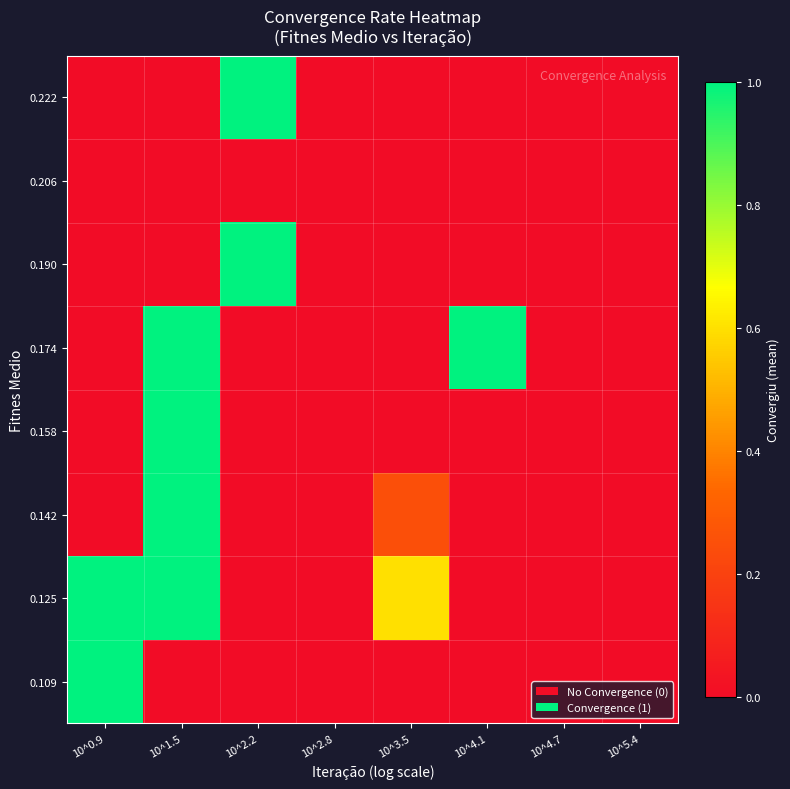

Reading left to right, what are all the values shown in this chart?

0.109: 10^0.9=1.0	10^1.5=0.0	10^2.2=0.0	10^2.8=0.0	10^3.5=0.0	10^4.1=0.0	10^4.7=0.0	10^5.4=0.0
0.125: 10^0.9=1.0	10^1.5=1.0	10^2.2=0.0	10^2.8=0.0	10^3.5=0.6	10^4.1=0.0	10^4.7=0.0	10^5.4=0.0
0.142: 10^0.9=0.0	10^1.5=1.0	10^2.2=0.0	10^2.8=0.0	10^3.5=0.2	10^4.1=0.0	10^4.7=0.0	10^5.4=0.0
0.158: 10^0.9=0.0	10^1.5=1.0	10^2.2=0.0	10^2.8=0.0	10^3.5=0.0	10^4.1=0.0	10^4.7=0.0	10^5.4=0.0
0.174: 10^0.9=0.0	10^1.5=1.0	10^2.2=0.0	10^2.8=0.0	10^3.5=0.0	10^4.1=1.0	10^4.7=0.0	10^5.4=0.0
0.190: 10^0.9=0.0	10^1.5=0.0	10^2.2=1.0	10^2.8=0.0	10^3.5=0.0	10^4.1=0.0	10^4.7=0.0	10^5.4=0.0
0.206: 10^0.9=0.0	10^1.5=0.0	10^2.2=0.0	10^2.8=0.0	10^3.5=0.0	10^4.1=0.0	10^4.7=0.0	10^5.4=0.0
0.222: 10^0.9=0.0	10^1.5=0.0	10^2.2=1.0	10^2.8=0.0	10^3.5=0.0	10^4.1=0.0	10^4.7=0.0	10^5.4=0.0